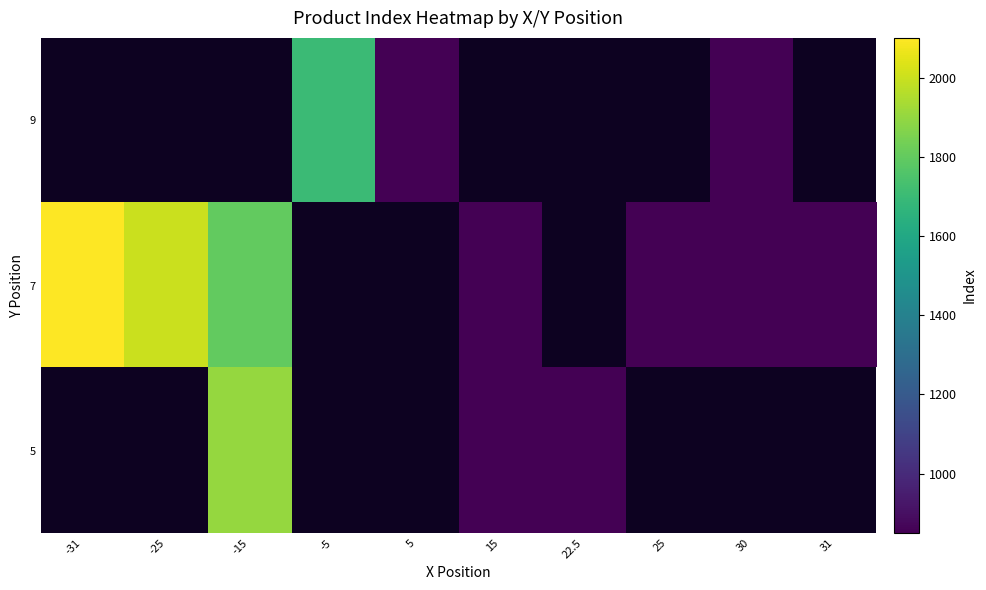

What is the minimum value shown in the chart?

850.0